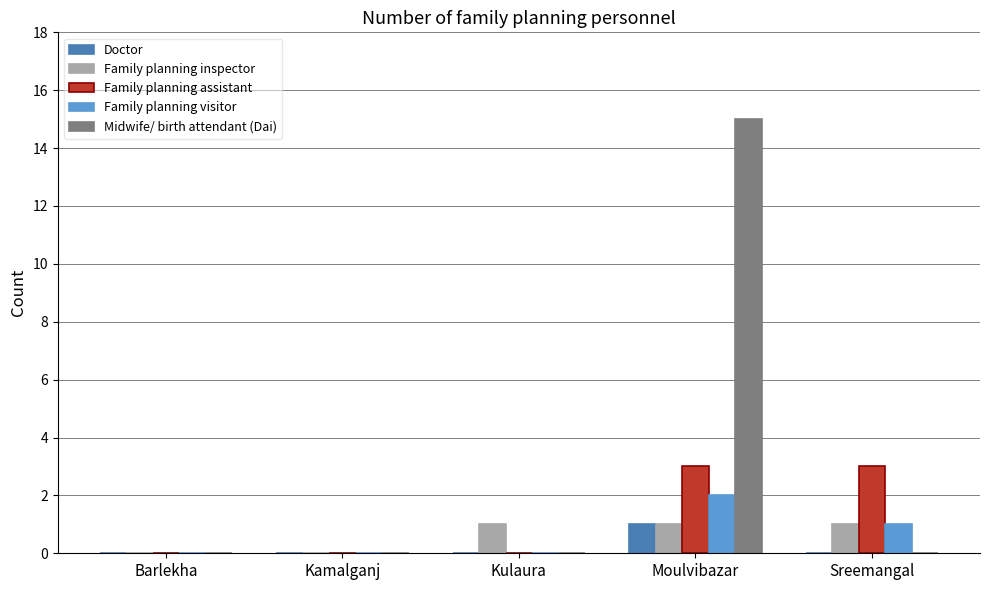

The value of Midwife/ birth attendant (Dai) at Sreemangal is -9. True or false?

False